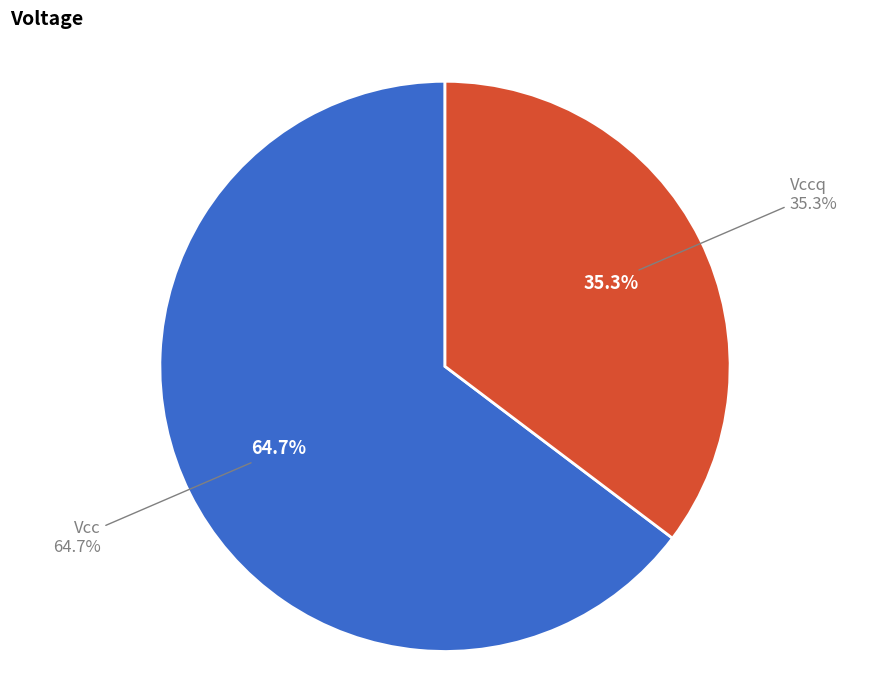

To the nearest percent, what percentage of the pie is Vcc?

65%